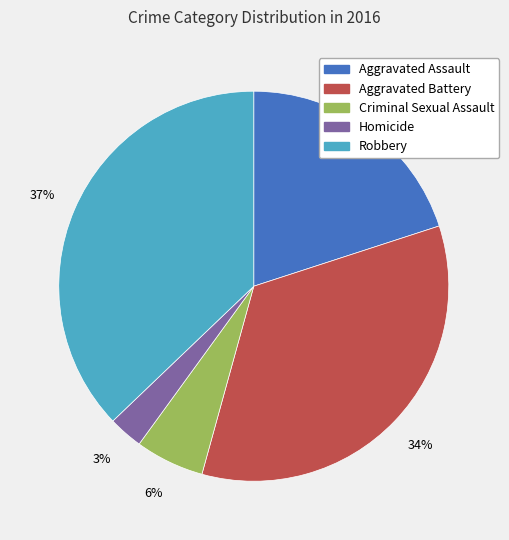

Do Aggravated Battery and Aggravated Assault together represent more than half of the pie?

Yes